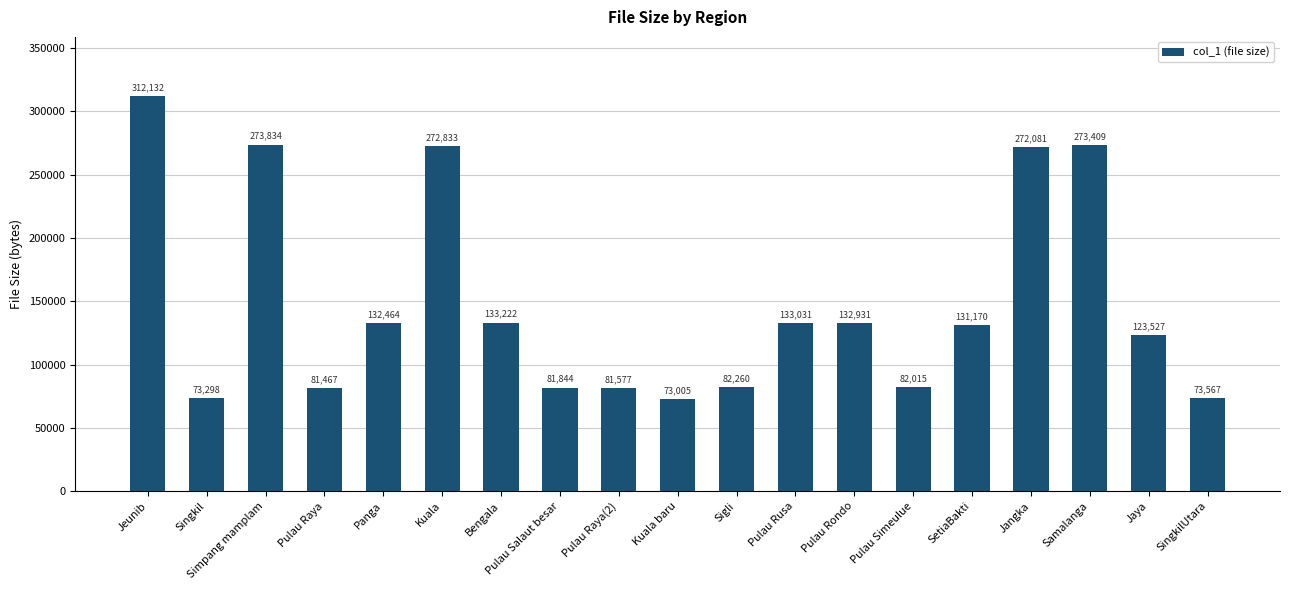

How many bars are there in total?

19